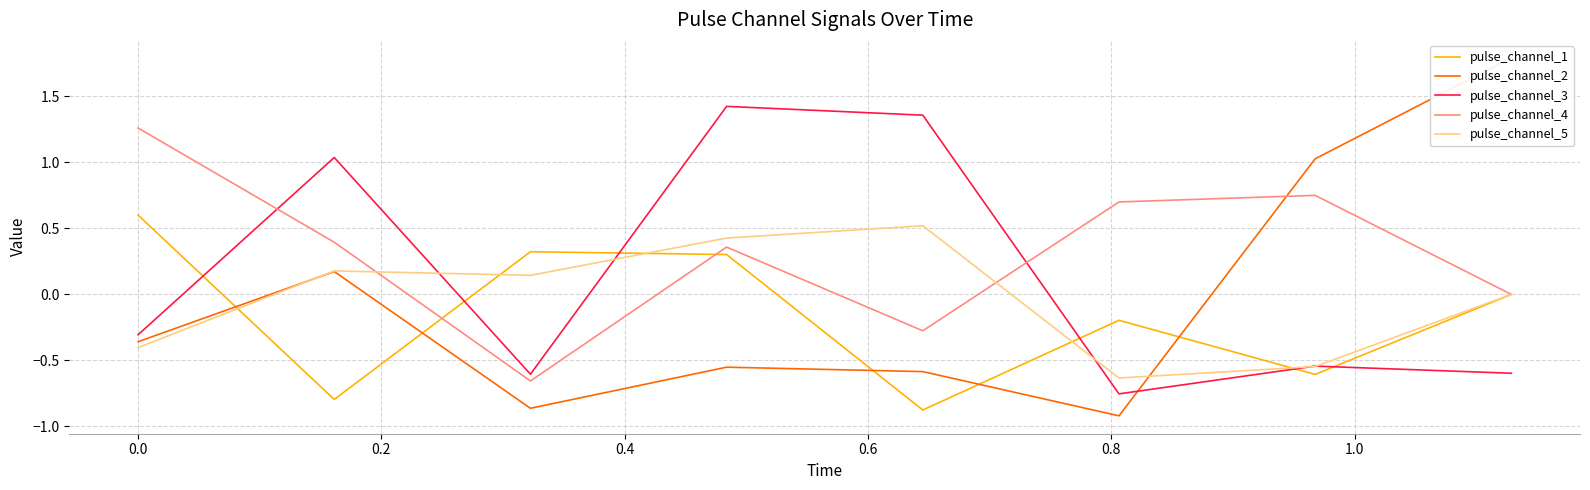

How many intersections are there between pulse_channel_1 and pulse_channel_3?

6